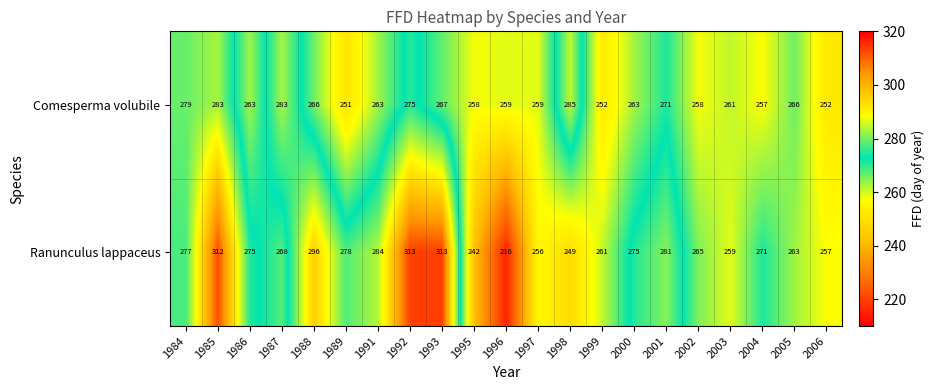

What is the difference between the Ranunculus lappaceus values at 1984 and 2004?

6